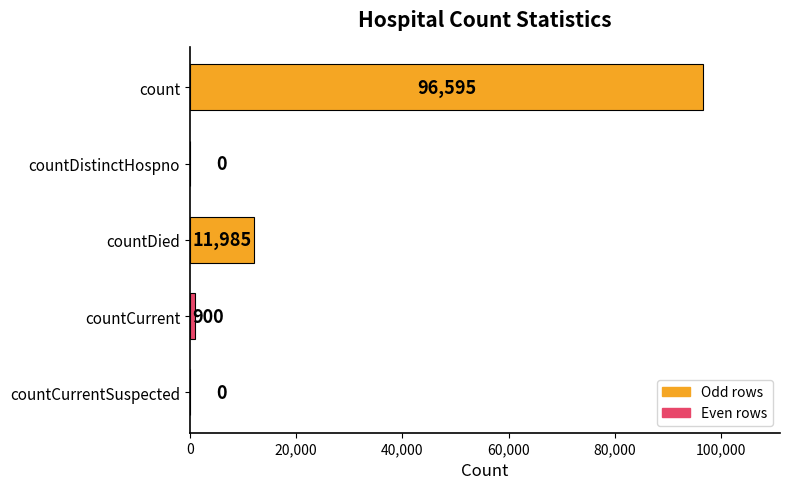

Where is the data nearest to the value 48297?

countDied